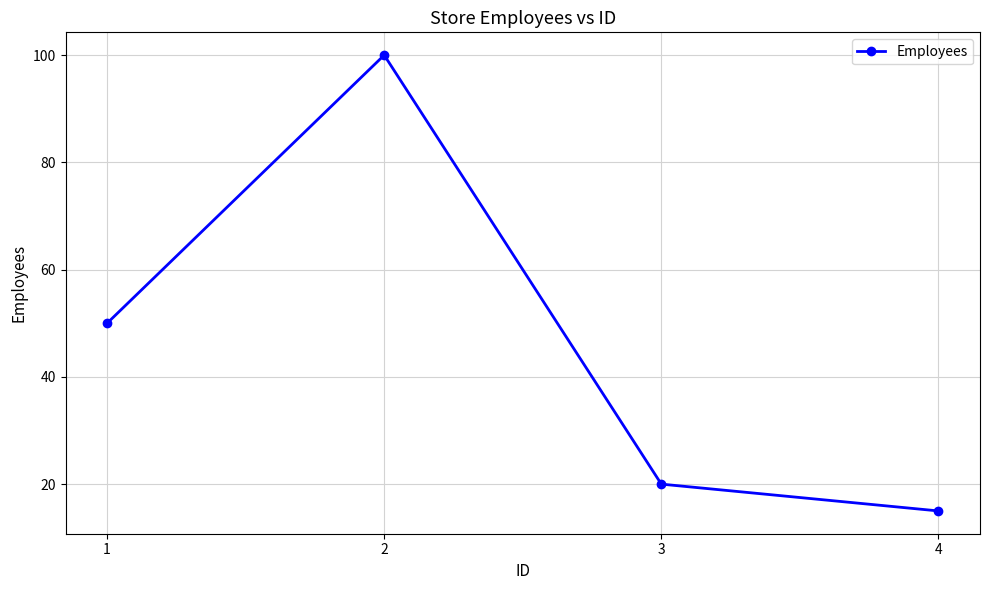

How many data points does each series have?

4